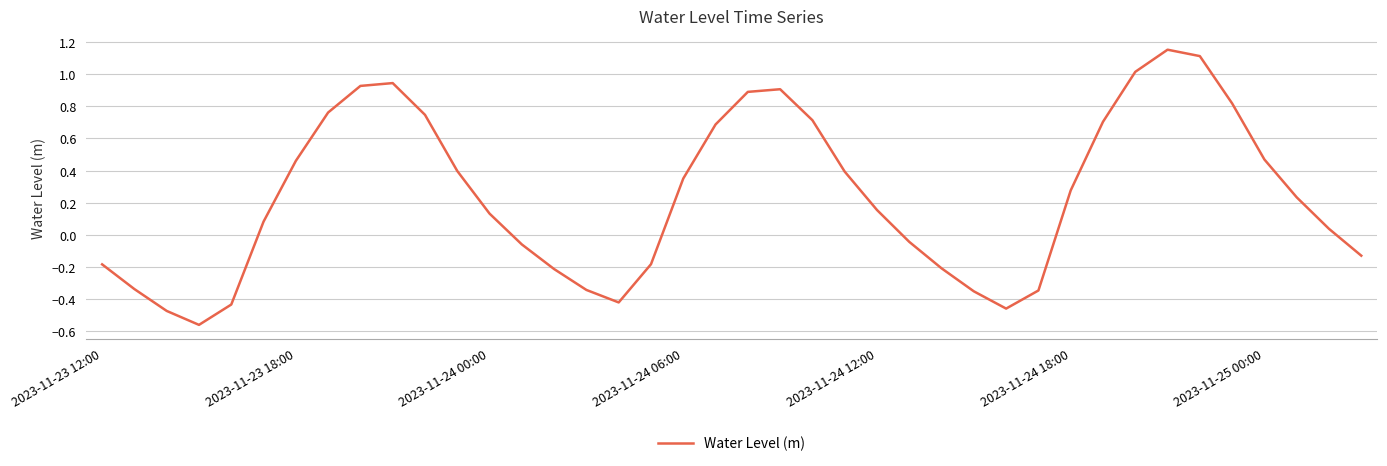

What is the difference between the maximum and minimum values?

1.7